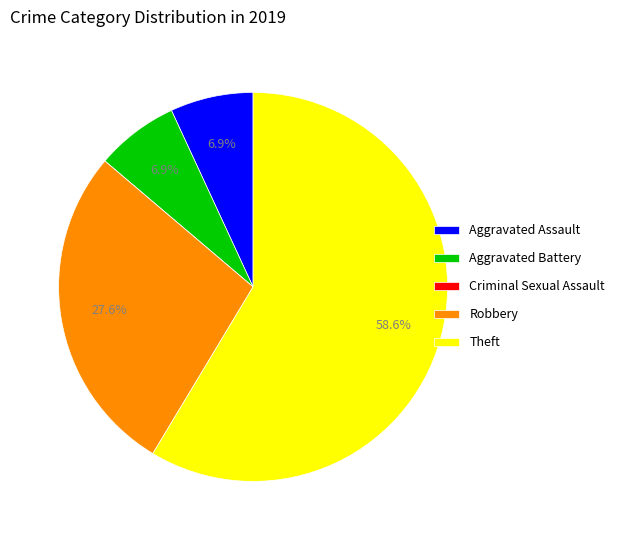

Is Theft the majority of the pie?

Yes